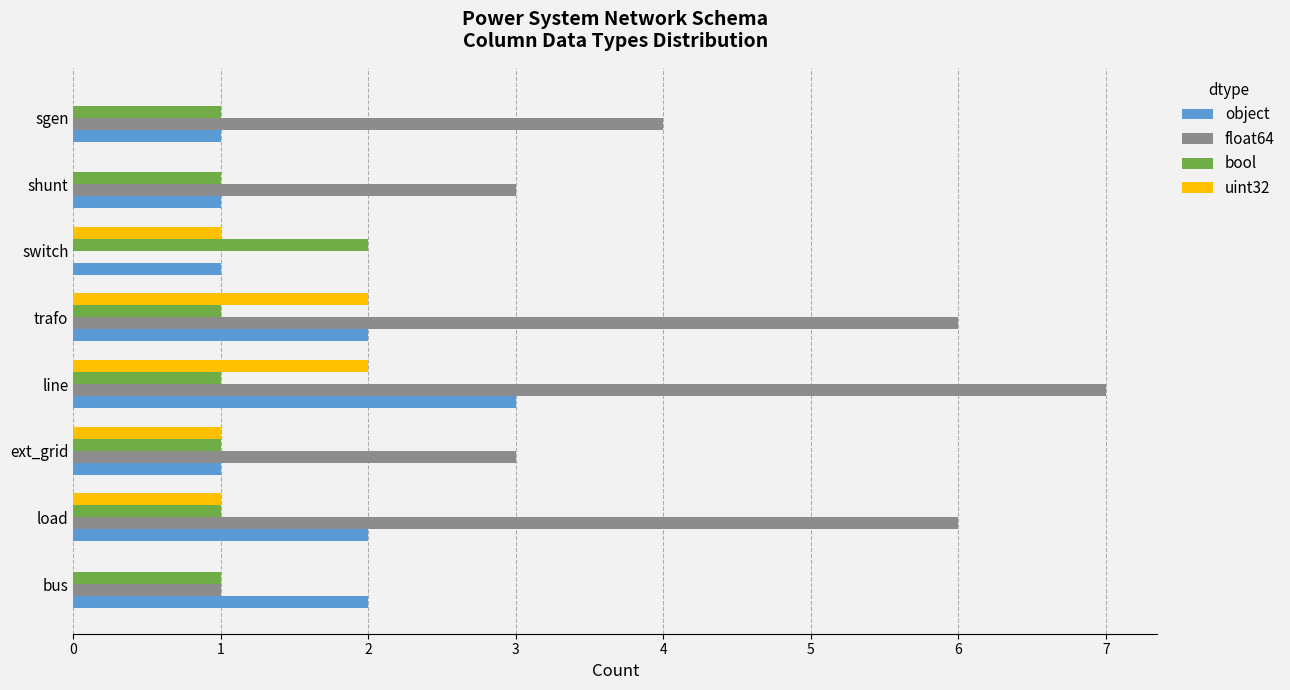

The uint32 series shows 2 at load. True or false?

False